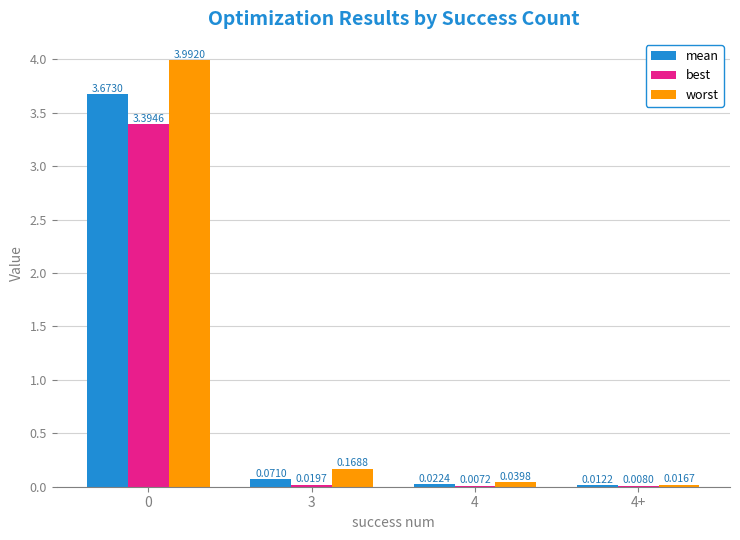

How many series are shown in this chart?

3